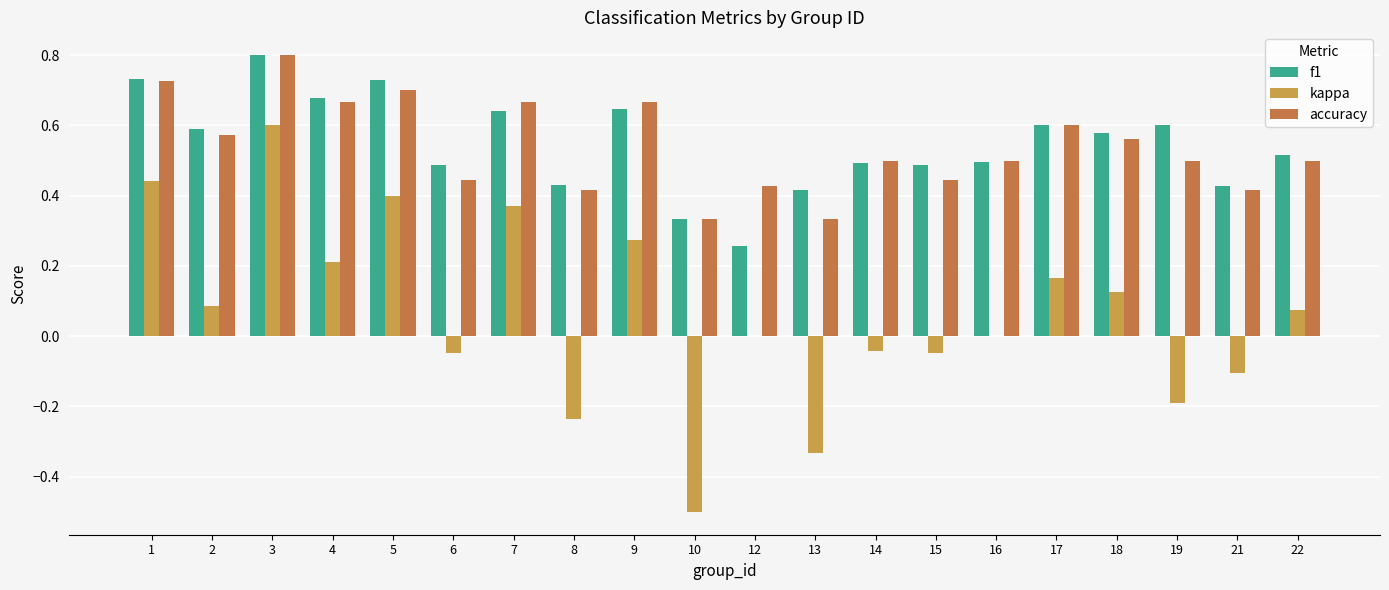

The value of f1 at 15 is 0.5. True or false?

True